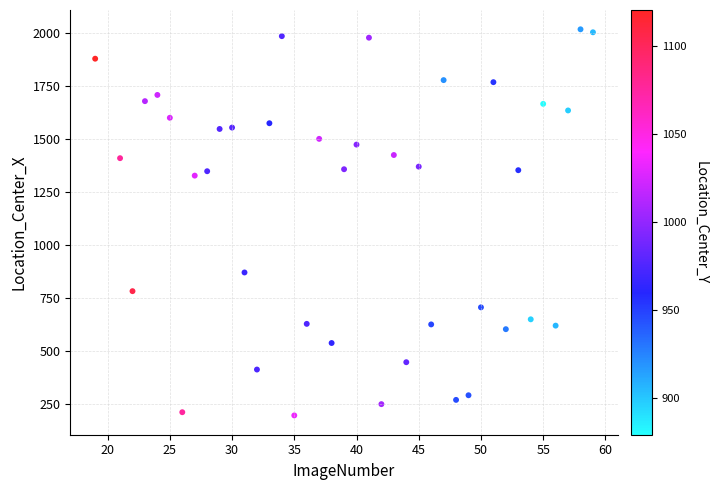

What is the range of Y values (max minus min)?

1822.4